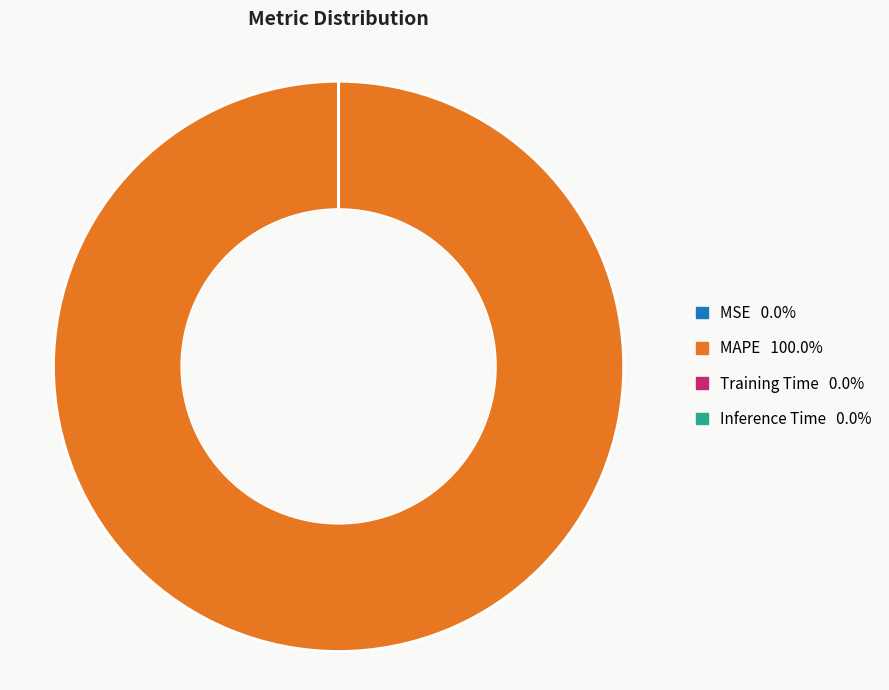

What is the largest slice in the pie chart?

MAPE